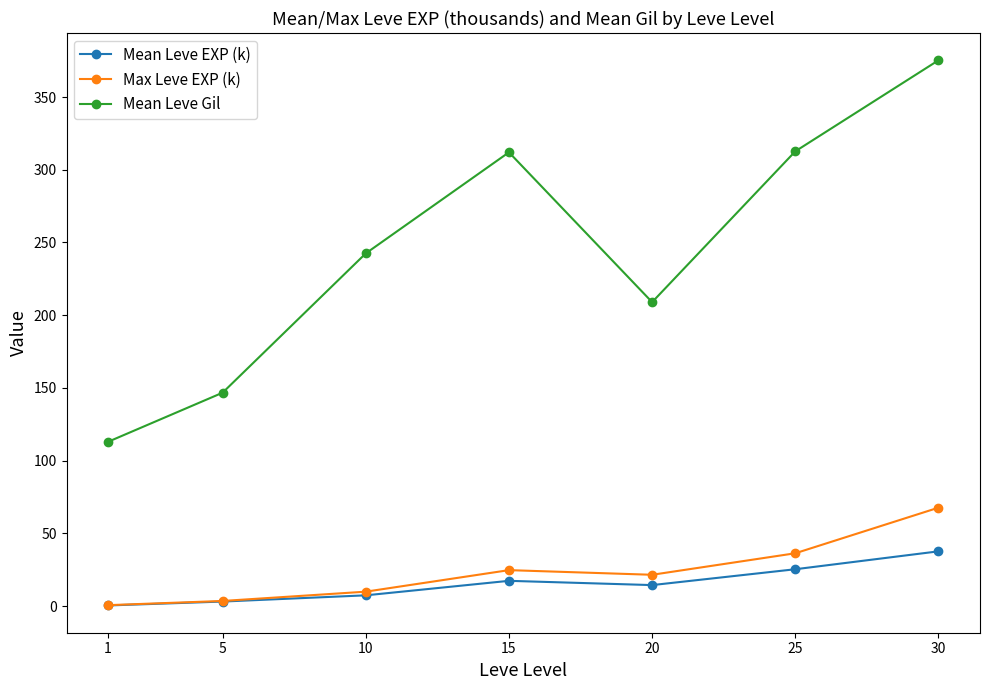

At which category is the sum across all series the highest?

30